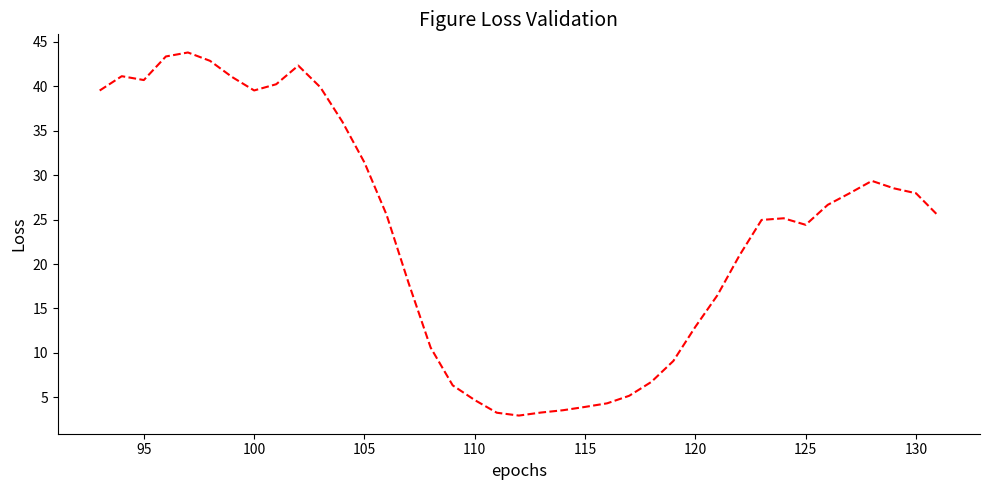

What is the average value?

23.6